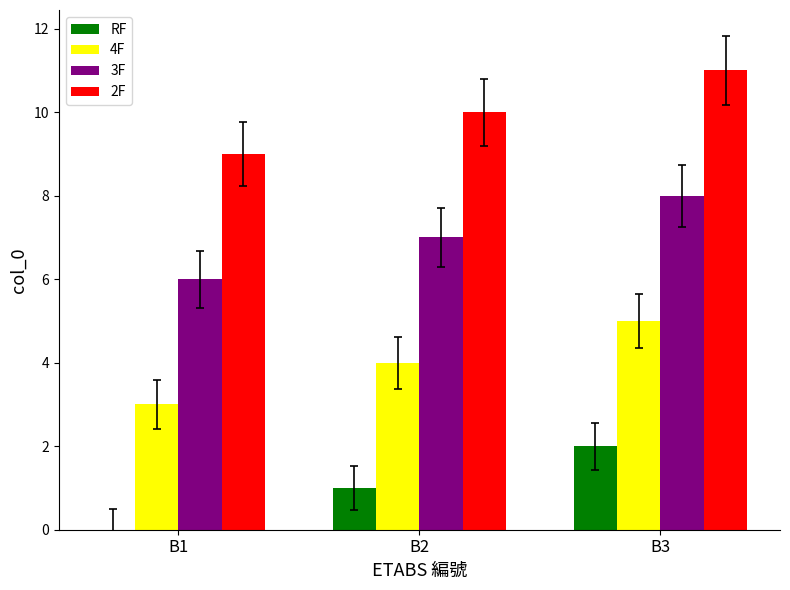

Reading left to right, transcribe all the data shown in this chart.

RF: B1=0	B2=1	B3=2
4F: B1=3	B2=4	B3=5
3F: B1=6	B2=7	B3=8
2F: B1=9	B2=10	B3=11